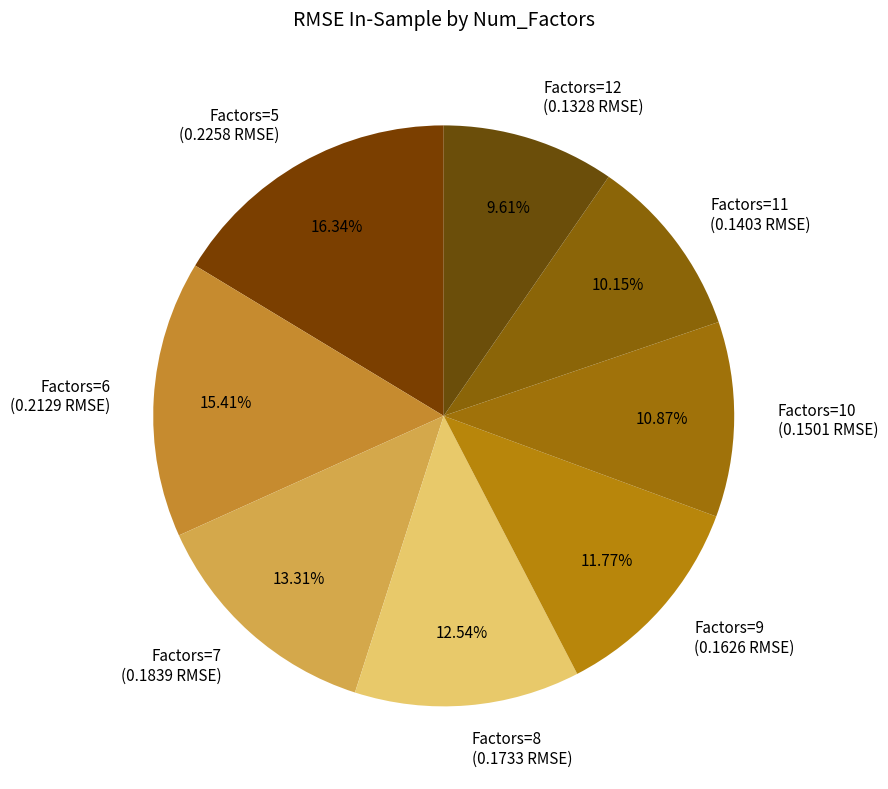

Is the sum of Factors=11 (0.1403 RMSE) and Factors=7 (0.1839 RMSE) greater than half?

No